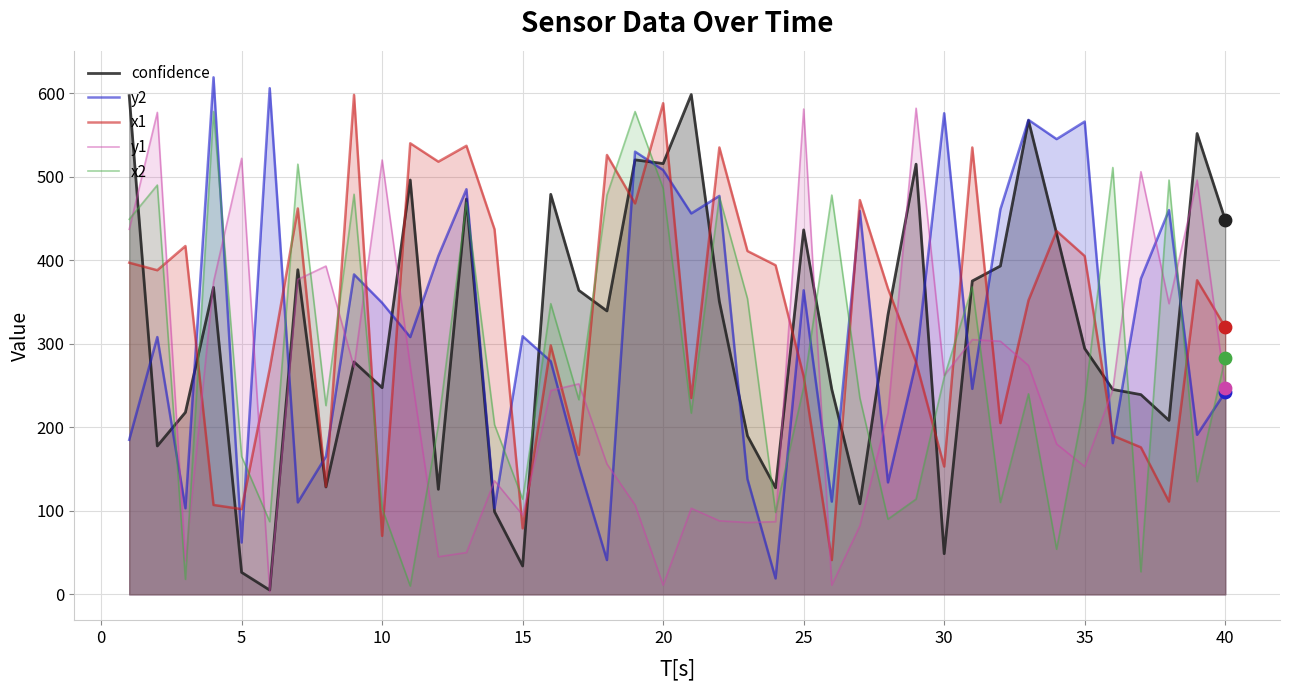

Which series has the widest spread of Y values?

y2